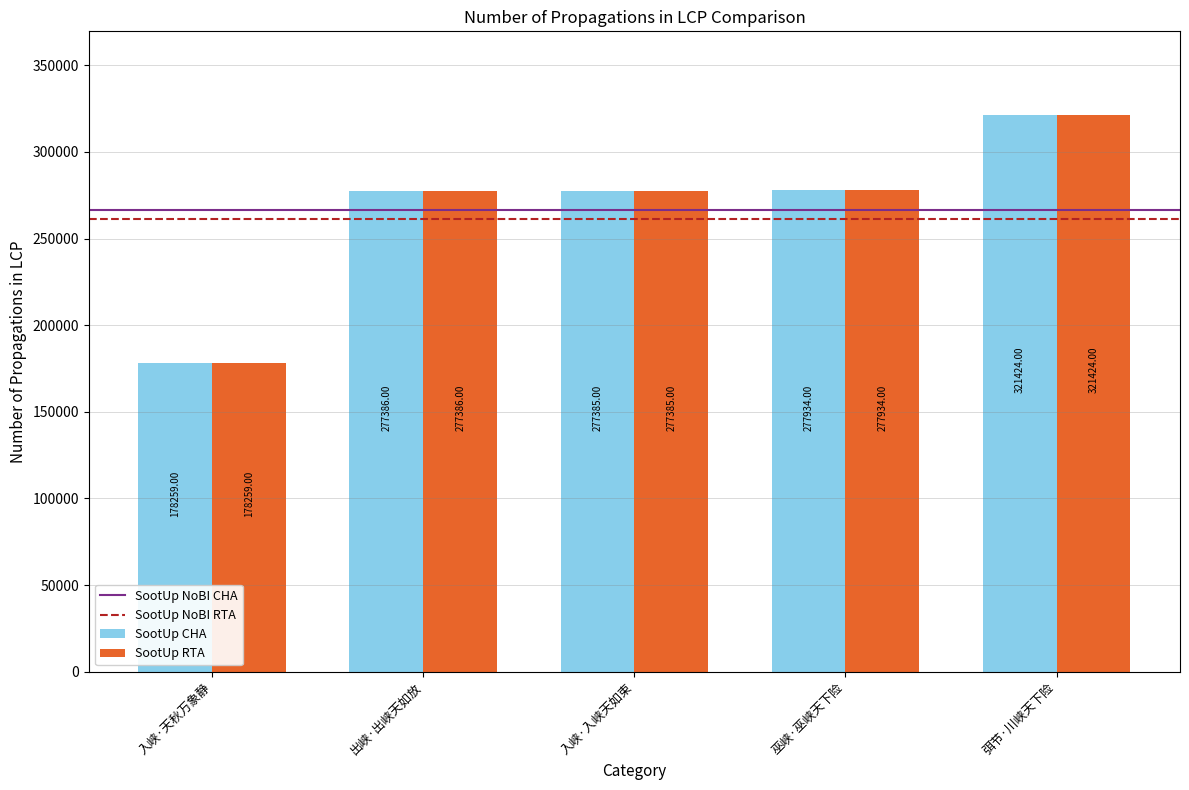

Is the value of SootUp RTA at 出峡·出峡天如放 greater than the value of SootUp CHA at 弭节·川峡天下险?

No